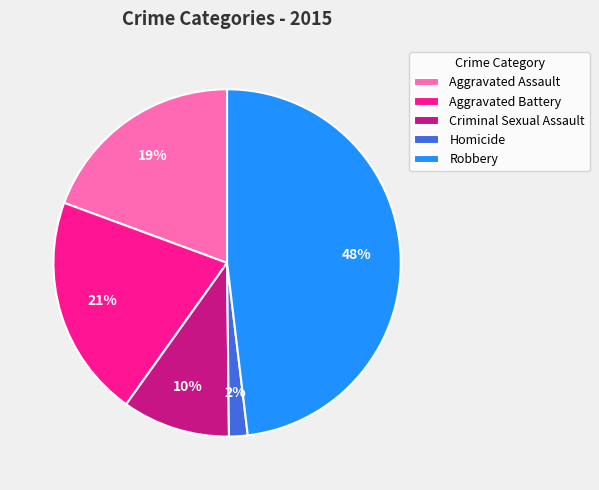

How many slices are in this pie chart?

5